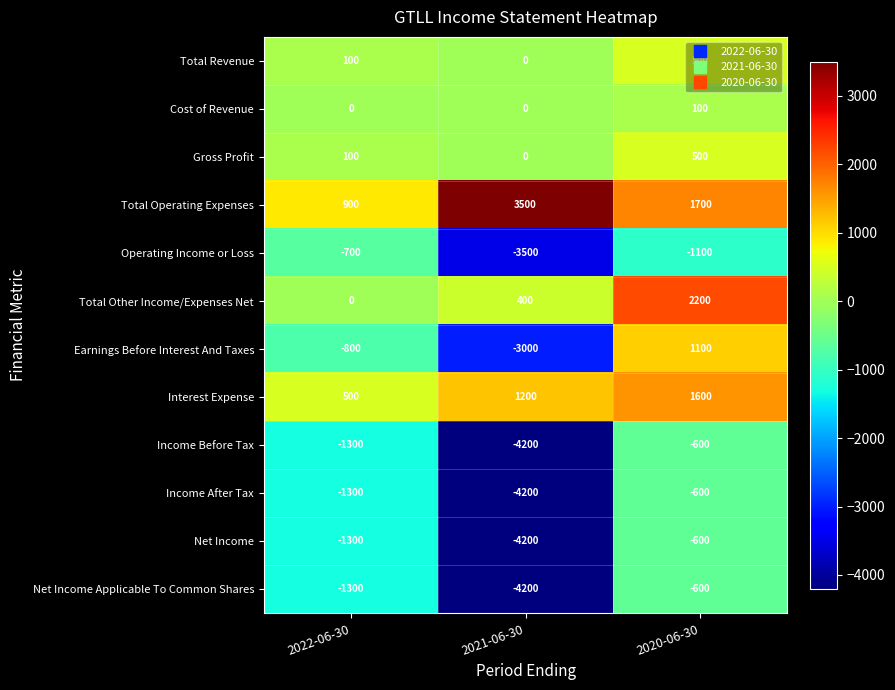

Rank the categories by Net Income value from lowest to highest.

2021-06-30, 2022-06-30, 2020-06-30